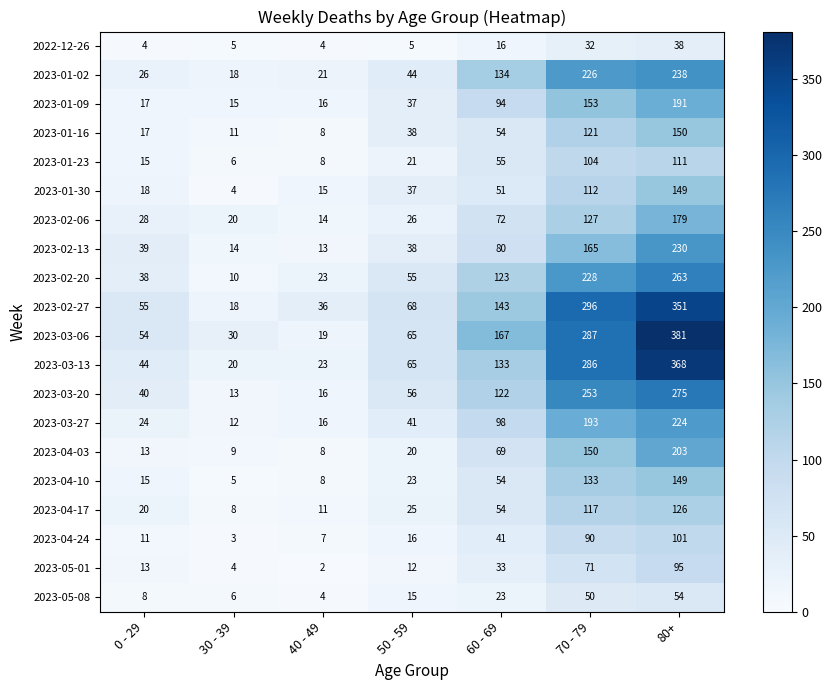

What is the spread (max minus min) of values at 80+?

343